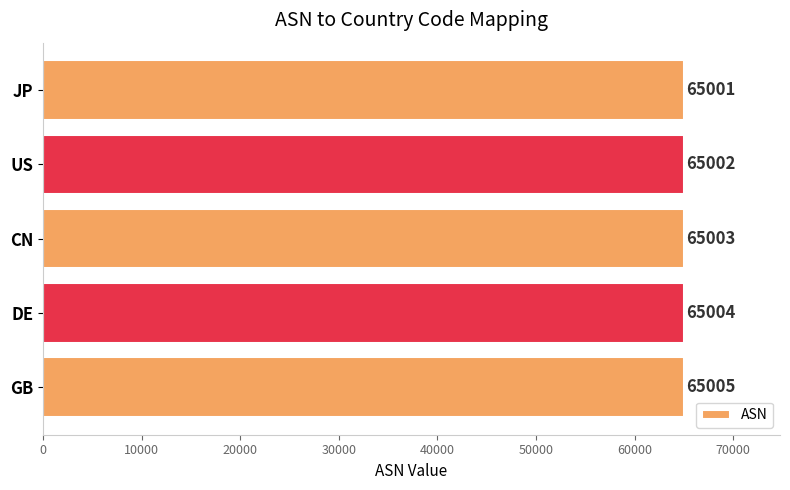

Is it true that the value at CN is 102308?

False